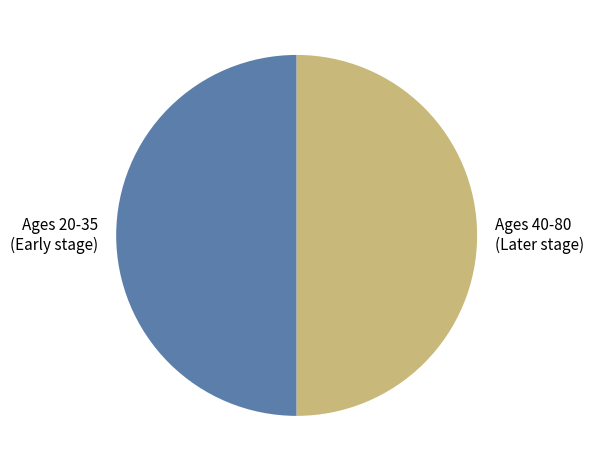

Approximately how many times larger is the value at Ages 40-80 (Later stage) compared to Ages 20-35 (Early stage)?

1.0